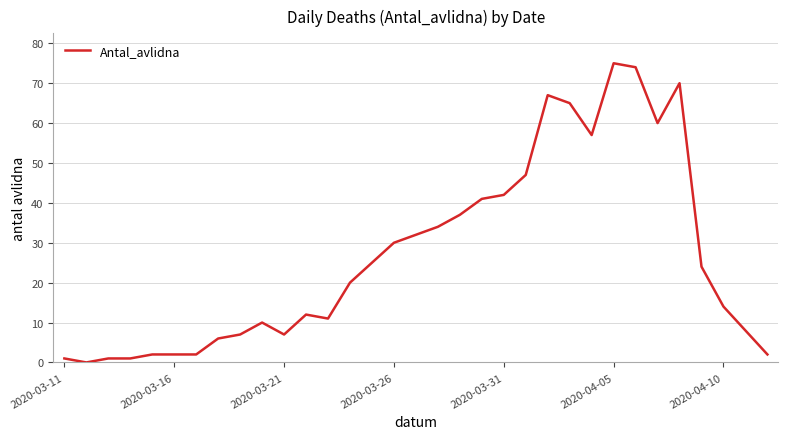

What is the difference between the maximum and minimum values?

75